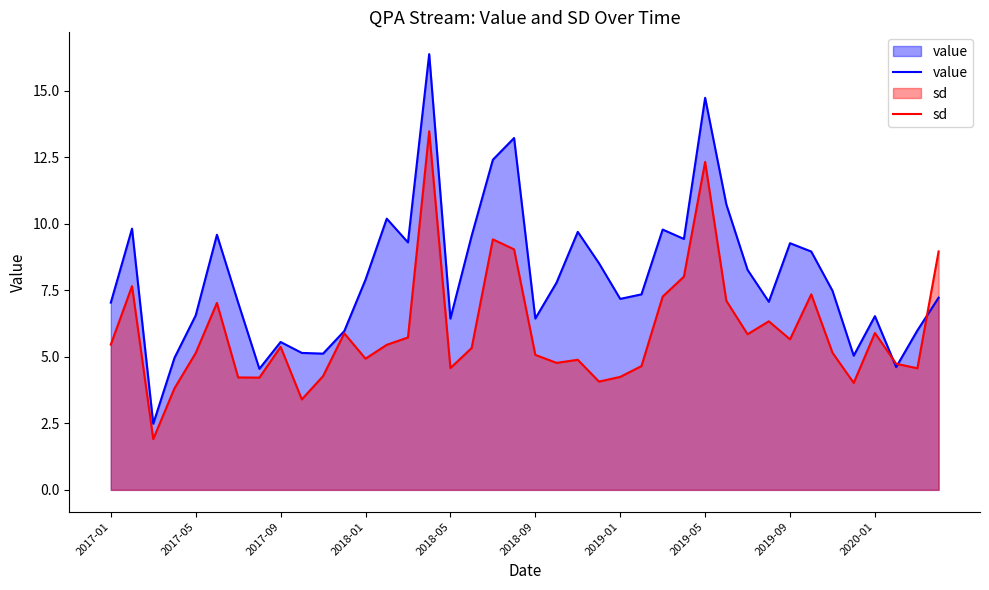

What is the smallest value displayed?

1.9